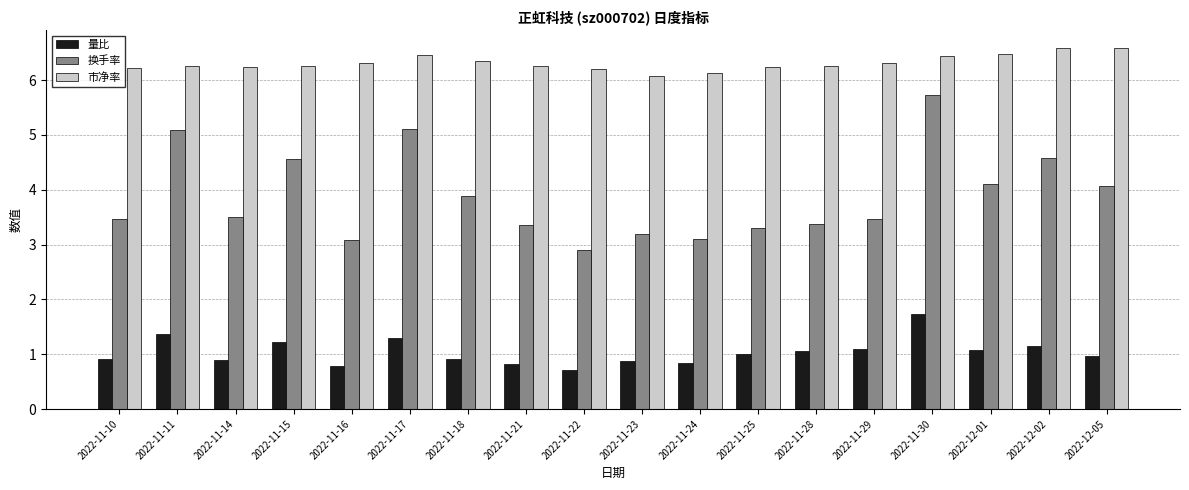

Count the number of data series in this chart.

3